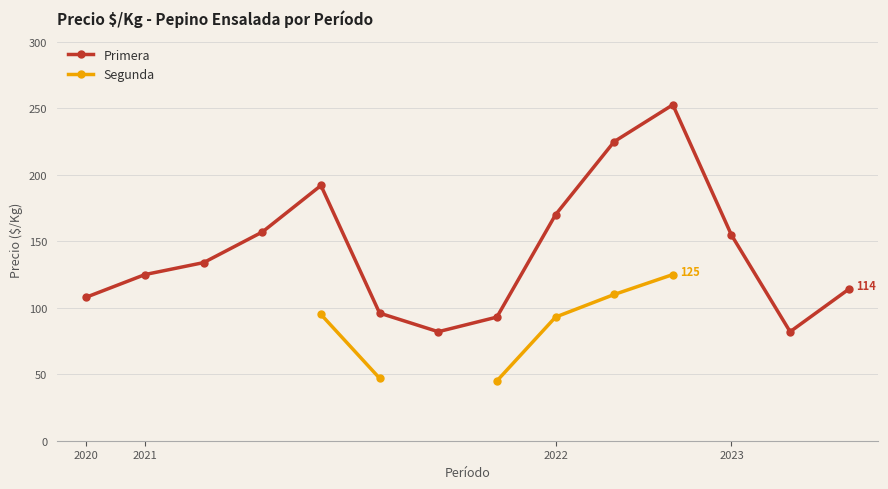

The value of Primera at 2020 is 149.3. True or false?

False